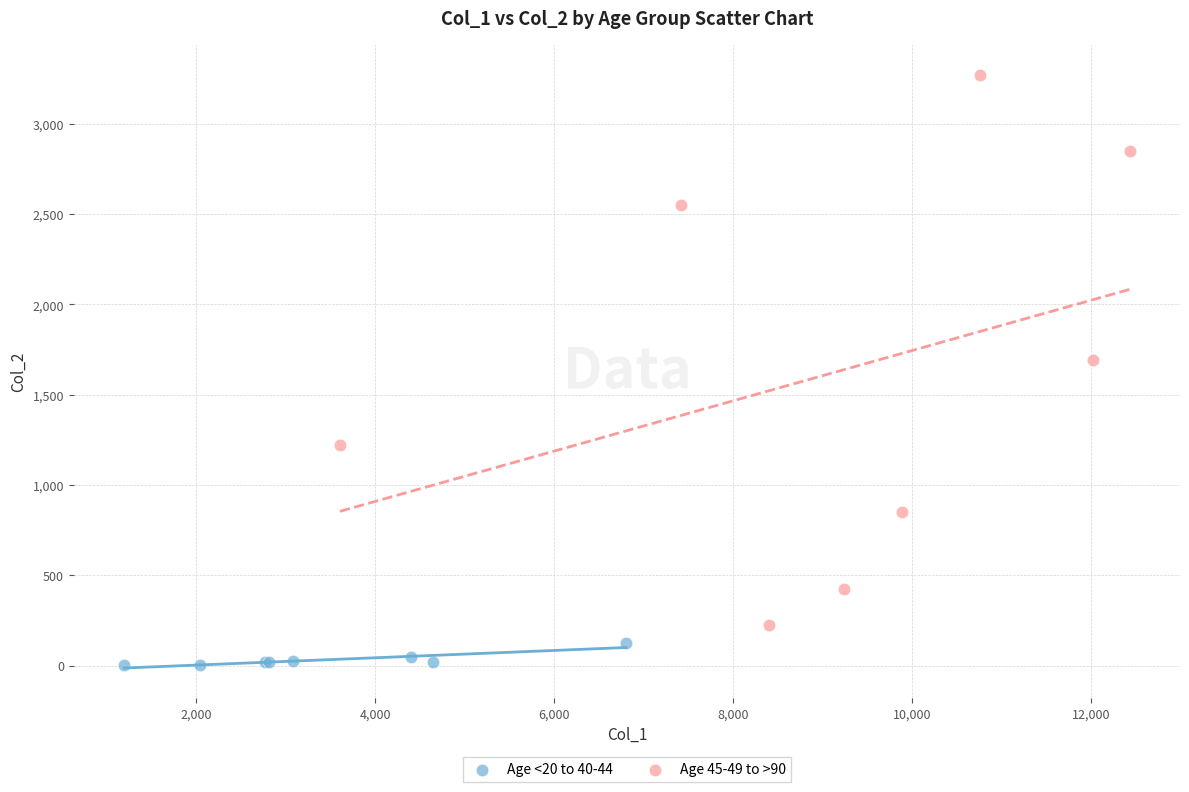

Which series reaches the maximum Y coordinate?

Age 45-49 to >90